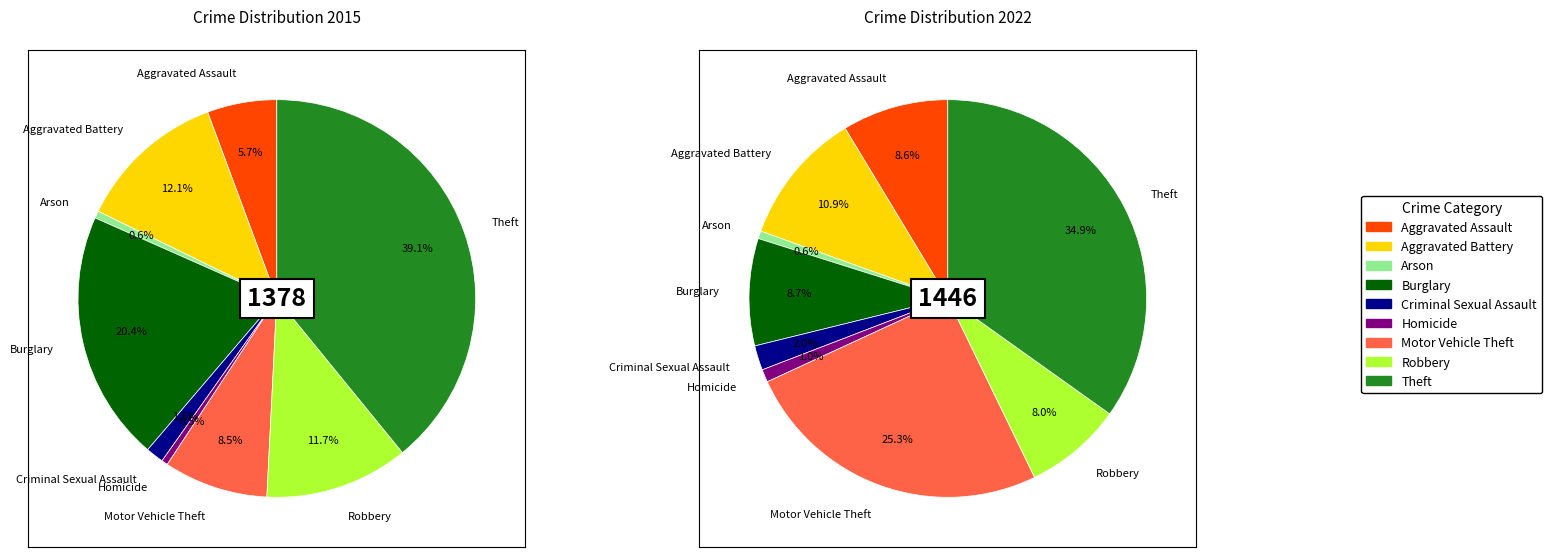

True or false: 2 accounts for 11% of the total.

False